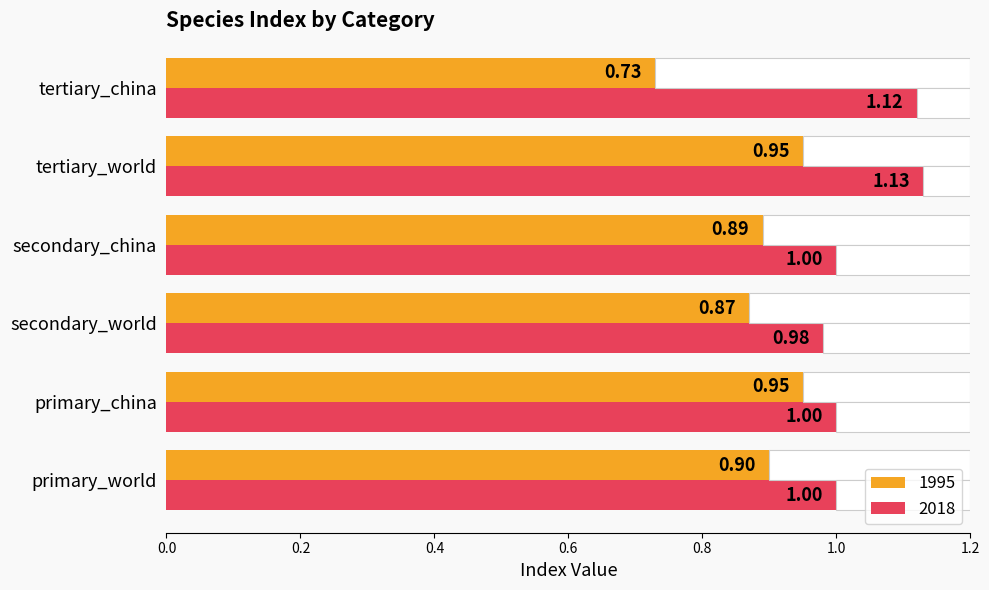

At how many categories does at least one series exceed 1?

2